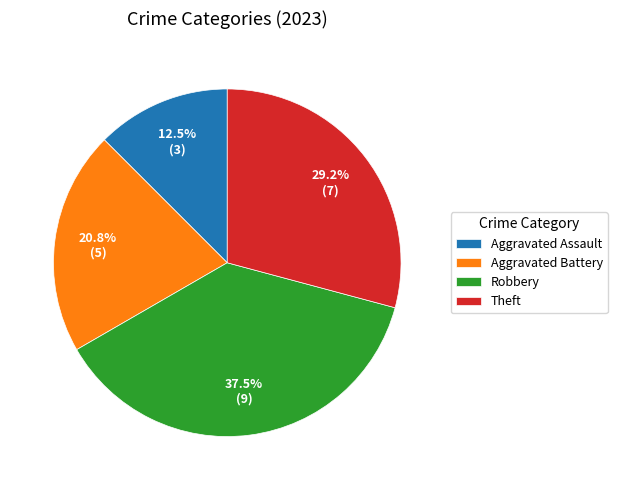

What percentage is NOT represented by Aggravated Battery?

79.2%